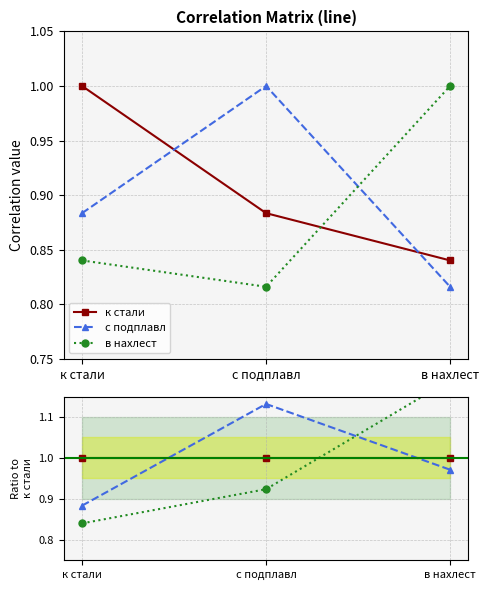

Is the value of в нахлест at с подплавл greater than the value of с подплавл at в нахлест?

No